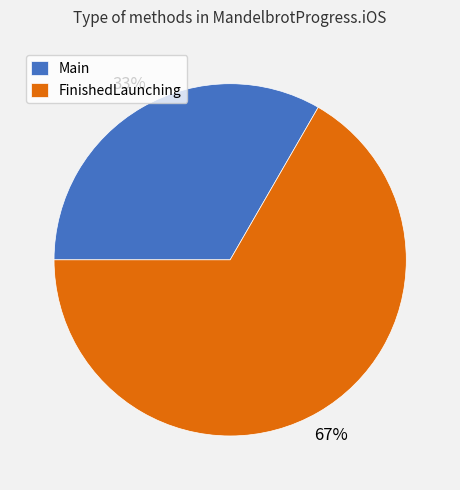

Do Main and FinishedLaunching together represent more than half of the pie?

Yes